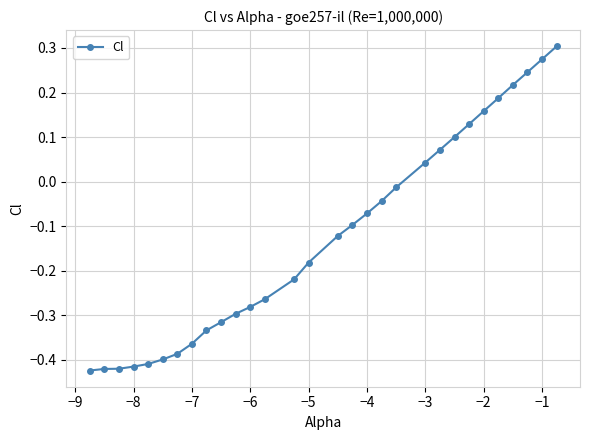

What is the difference between the maximum and minimum values?

0.7